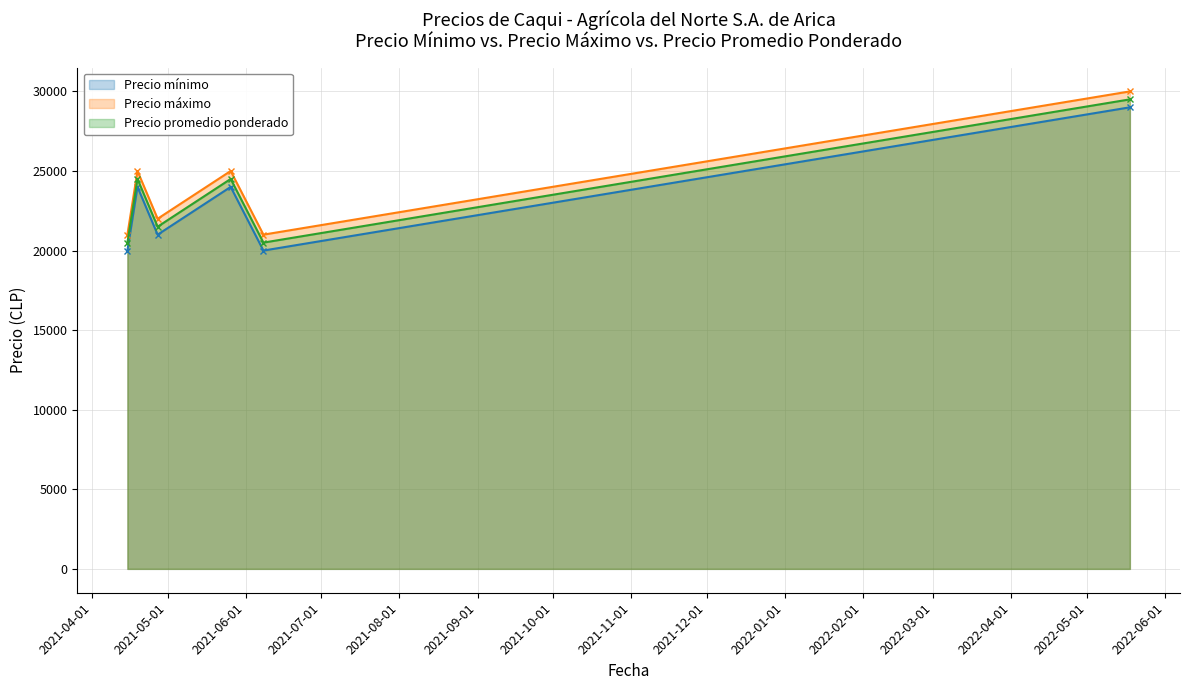

List the series in order of their overall mean, highest first.

Precio maximo, Precio promedio ponderado, Precio minimo